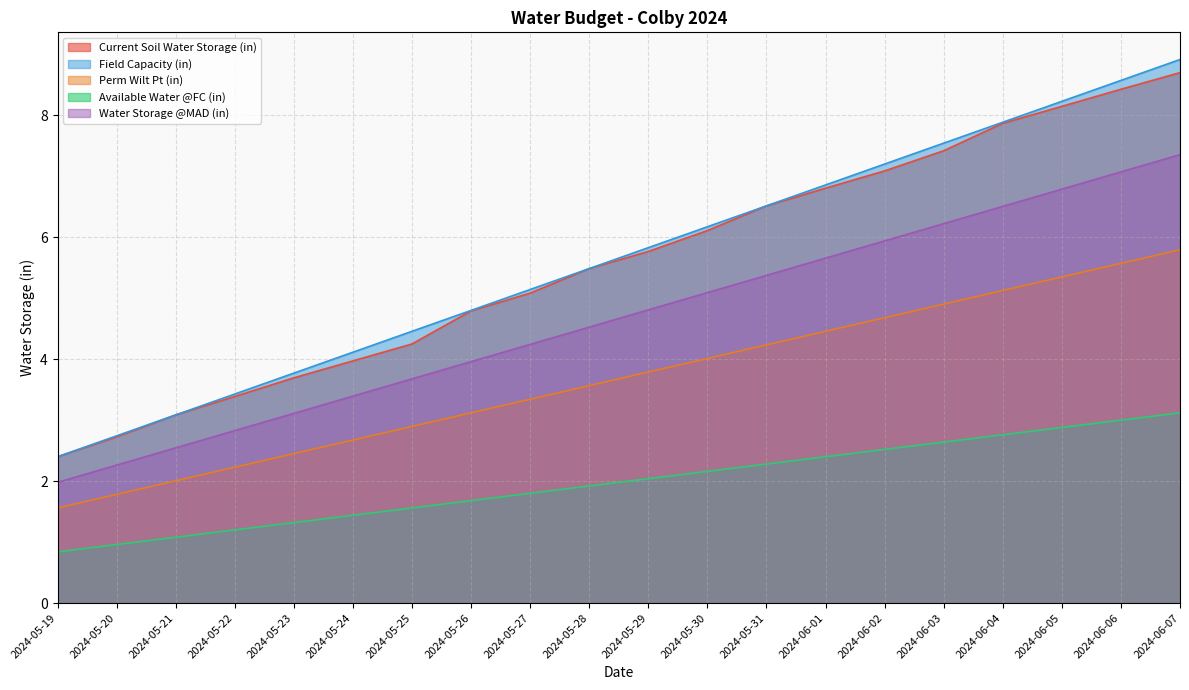

True or false: Available Water @FC (in) has a value of 1.0 at 2024-05-20.

False